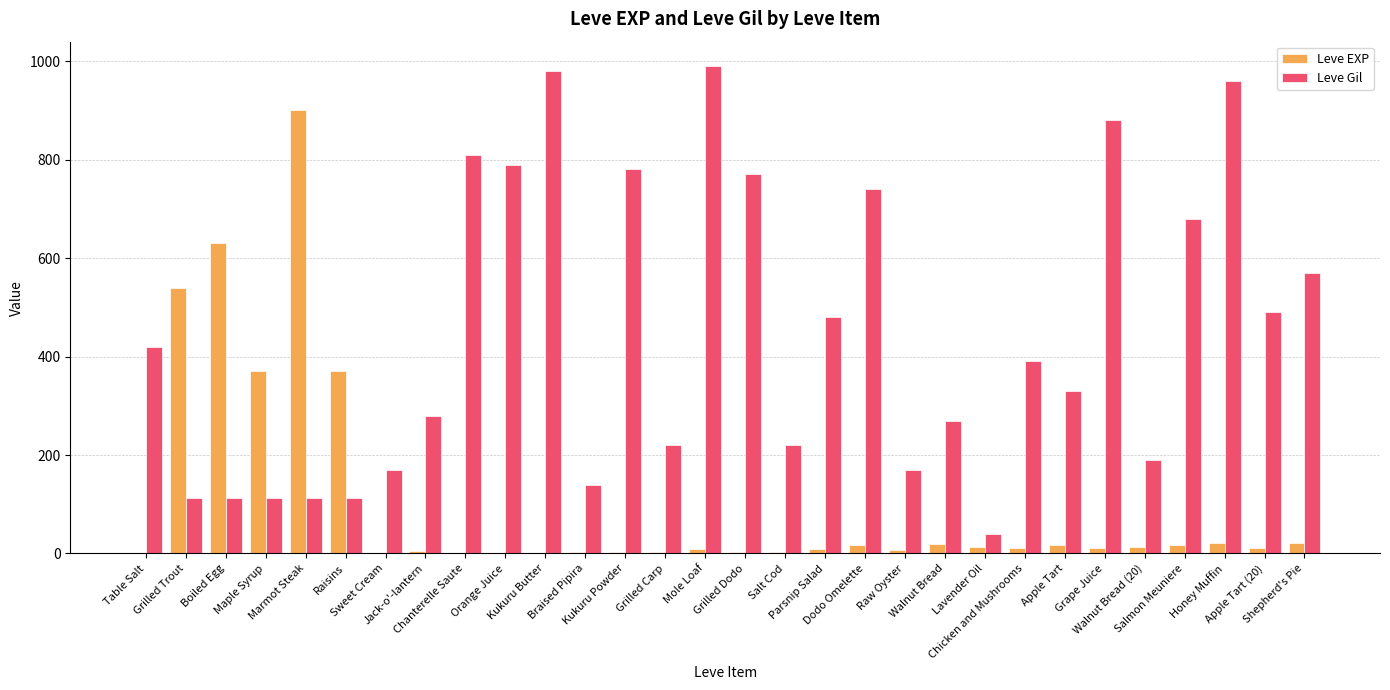

What is the maximum value shown in the chart?

990